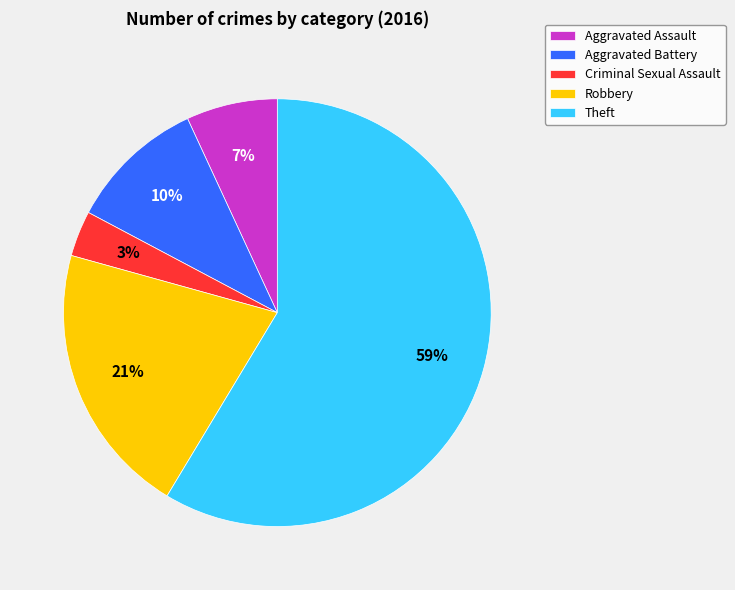

To the nearest percent, what is the average slice percentage?

20%